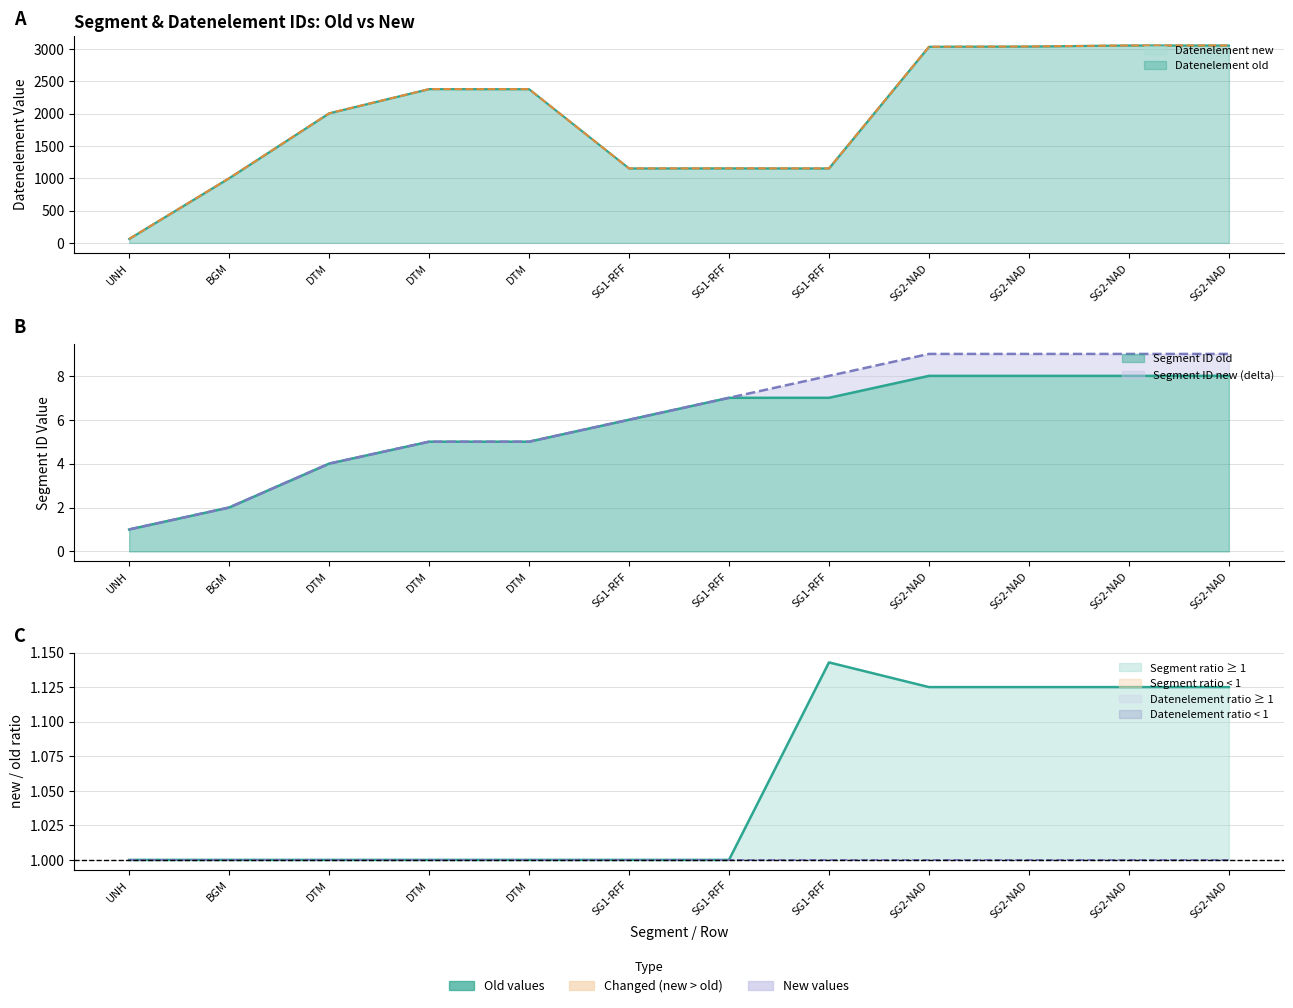

Which series changed the most between DTM and SG2-NAD?

Datenelement old